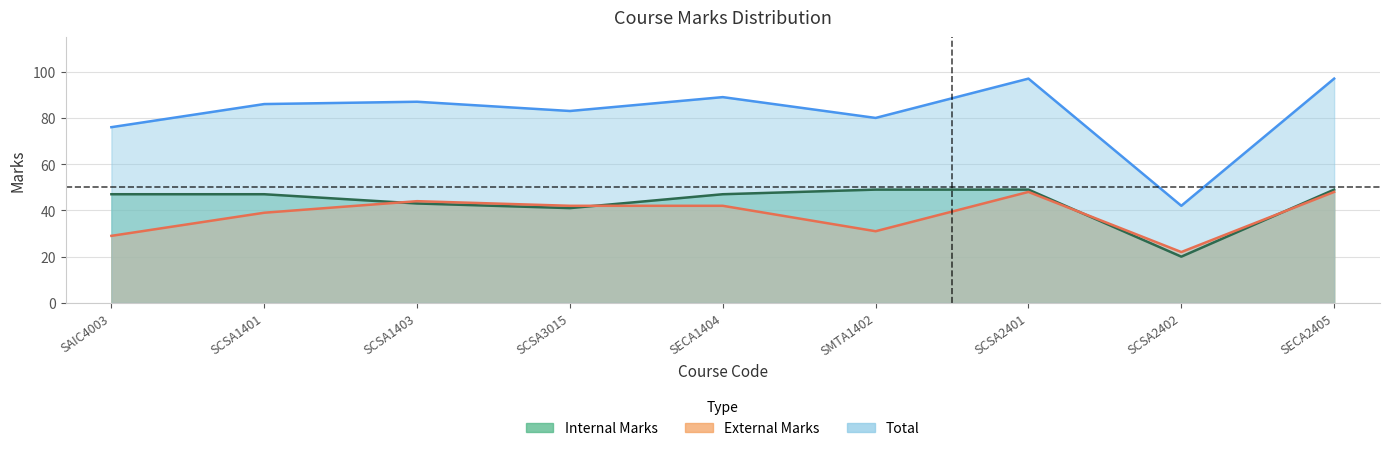

Does the chart have visible grid lines?

Yes